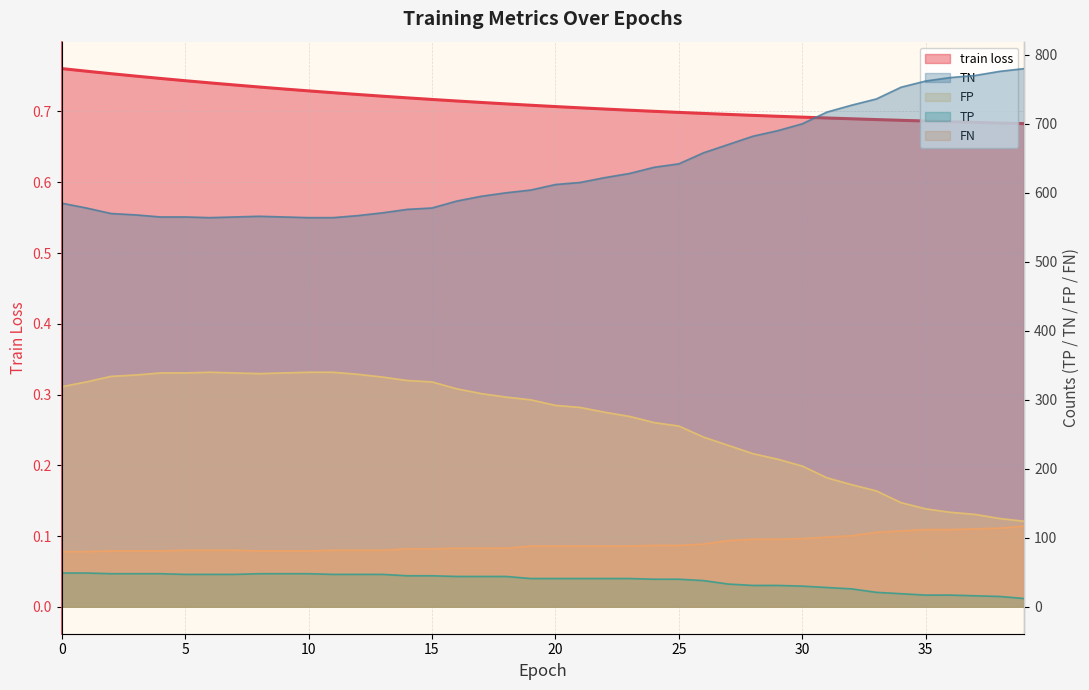

At 35, list the series in order from largest to smallest.

TN, FP, FN, TP, train loss